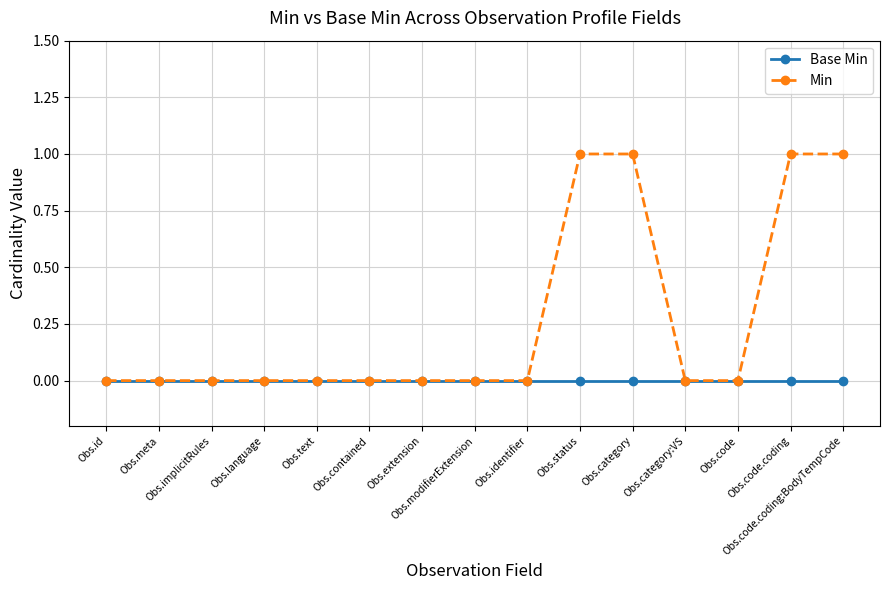

Which series has the widest spread of values?

Min